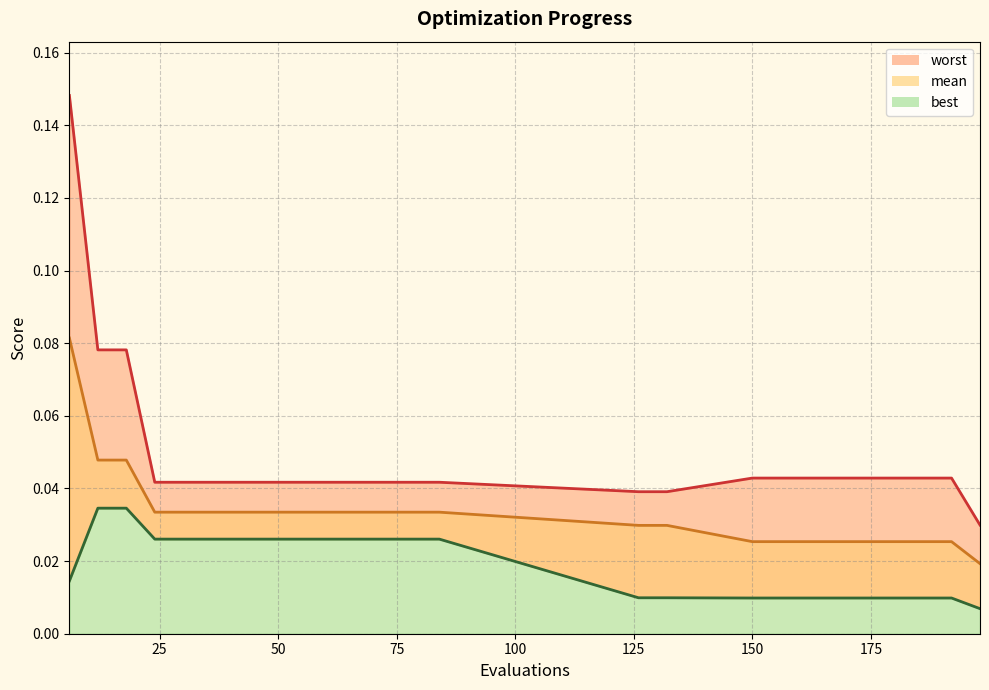

Where is best nearest to the value 0?

198